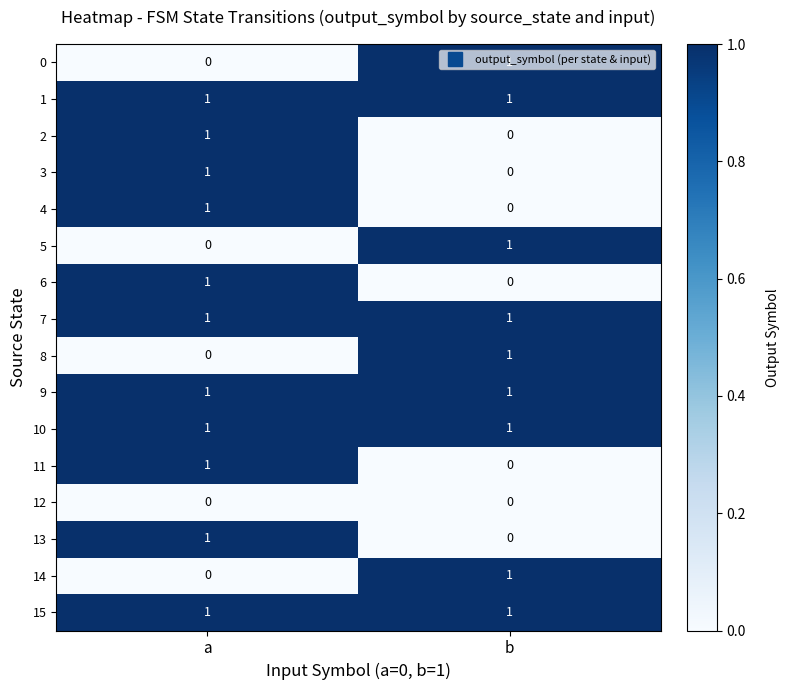

At which category is the sum across all series the highest?

a